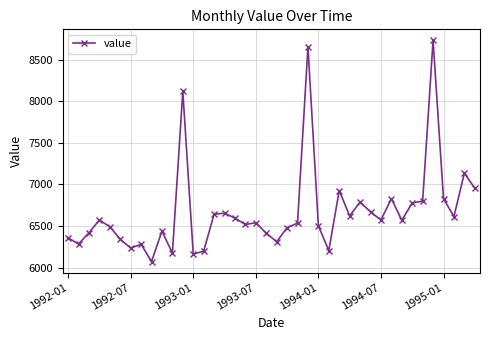

What is the value of the 2nd point from the left?

6284